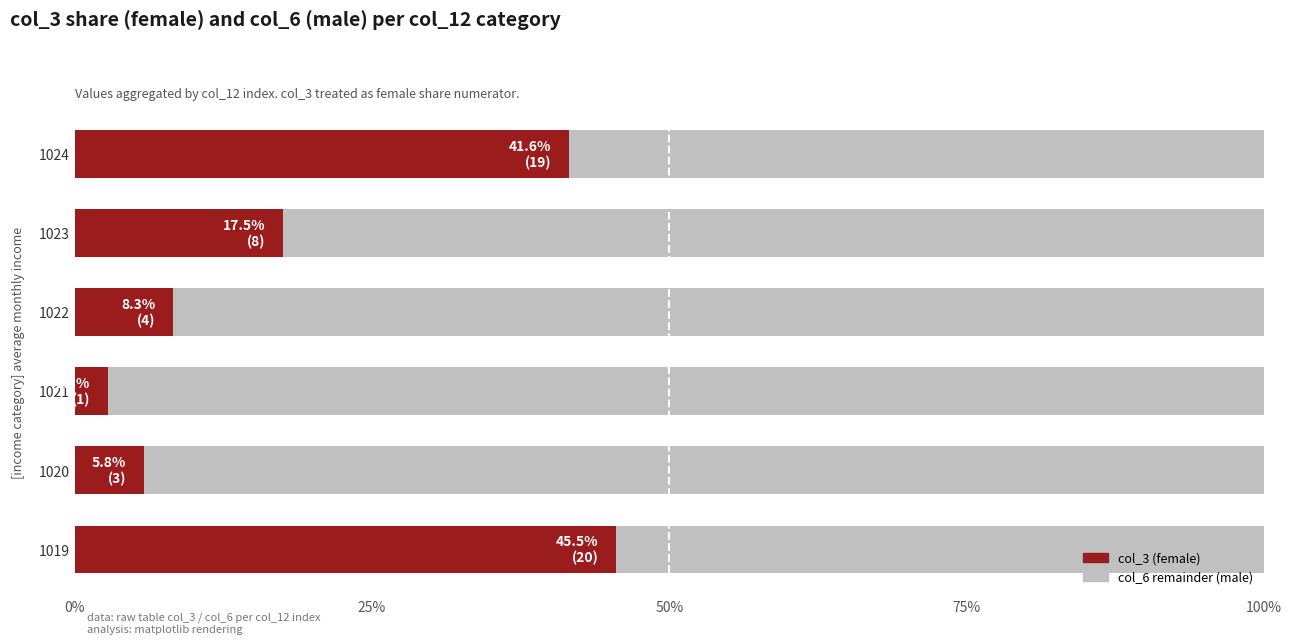

What is the total value across all series at 1023?

100.0